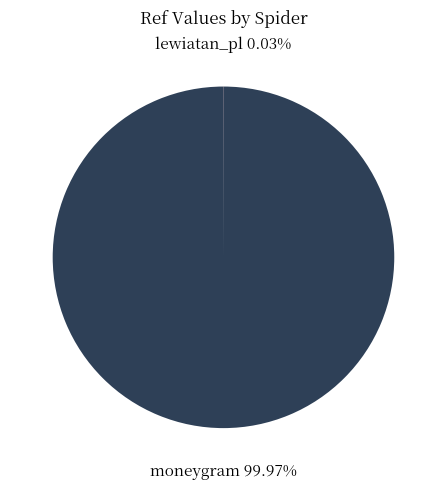

Which slice is the largest?

moneygram